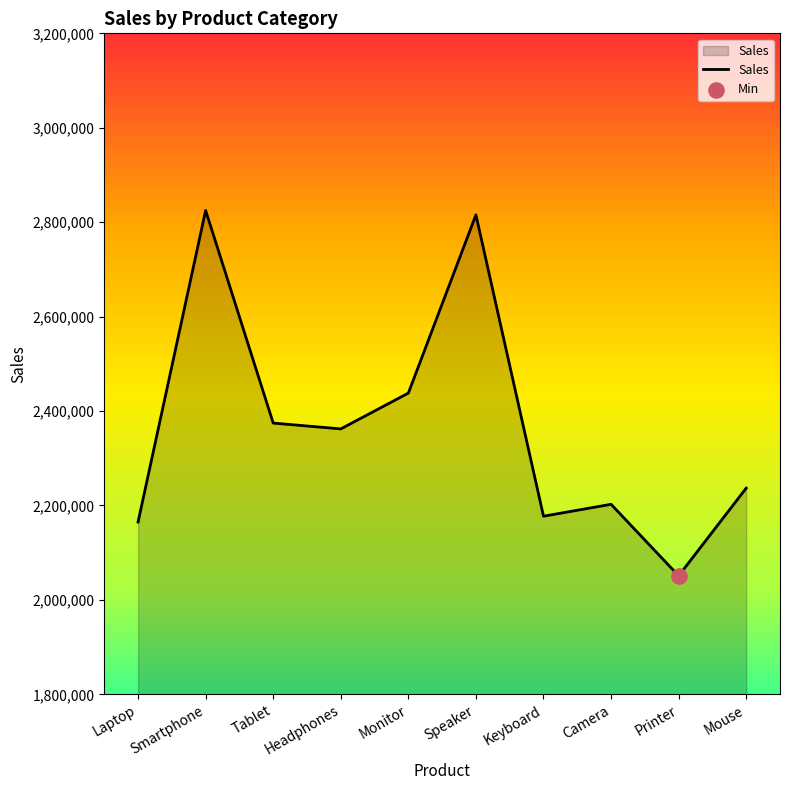

Which has a higher value, Tablet or Camera?

Tablet